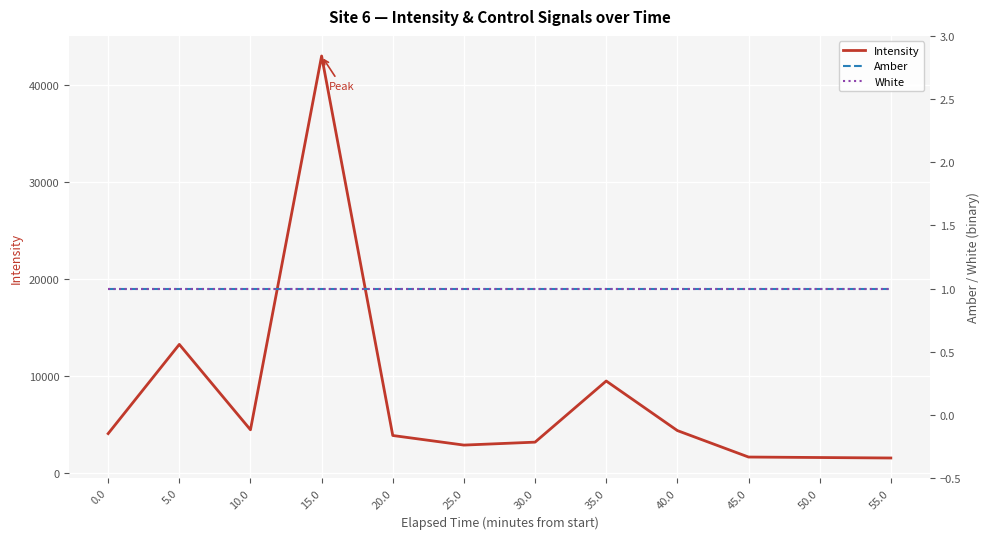

How many lines are shown in the chart?

3